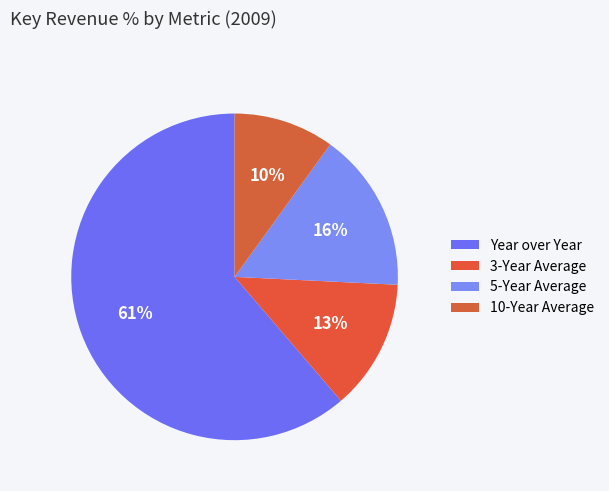

The 5-Year Average slice represents 5% of the pie. True or false?

False